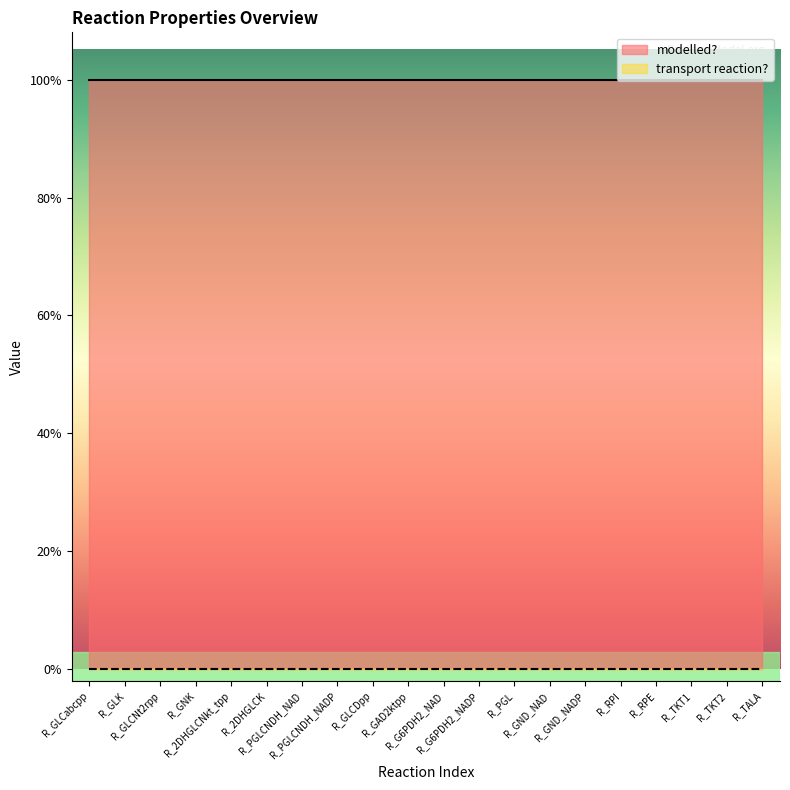

Reading left to right, transcribe all the data shown in this chart.

transport reaction?: 0	0	0	0	0	0	0	0	0	0	0	0	0	0	0	0	0	0	0	0
modelled?: 1	1	1	1	1	1	1	1	1	1	1	1	1	1	1	1	1	1	1	1